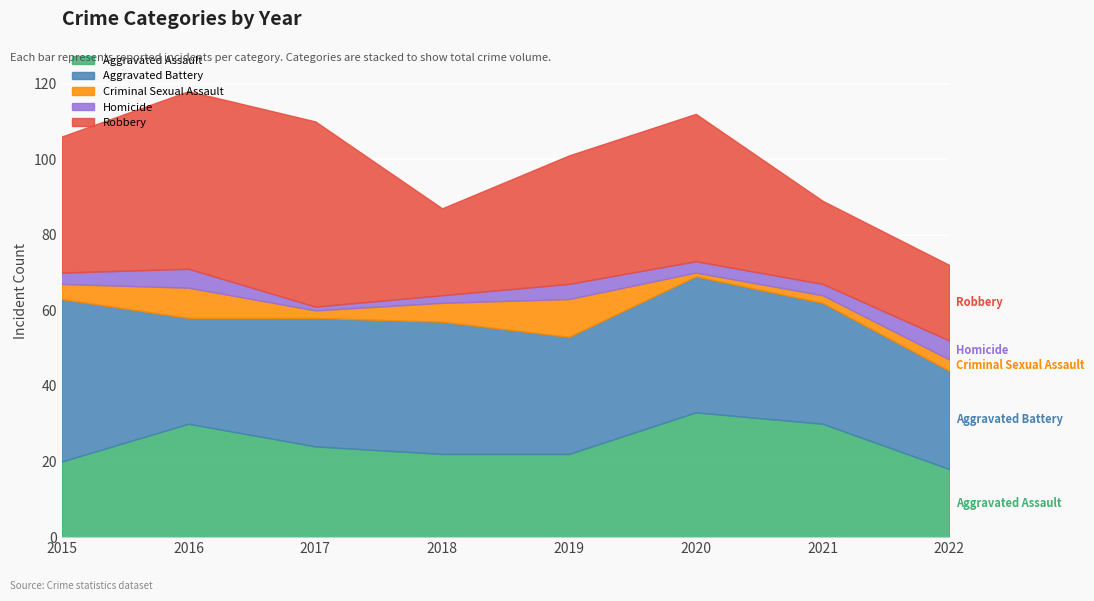

Is the value of Aggravated Battery at 2021 greater than the value of Robbery at 2017?

No